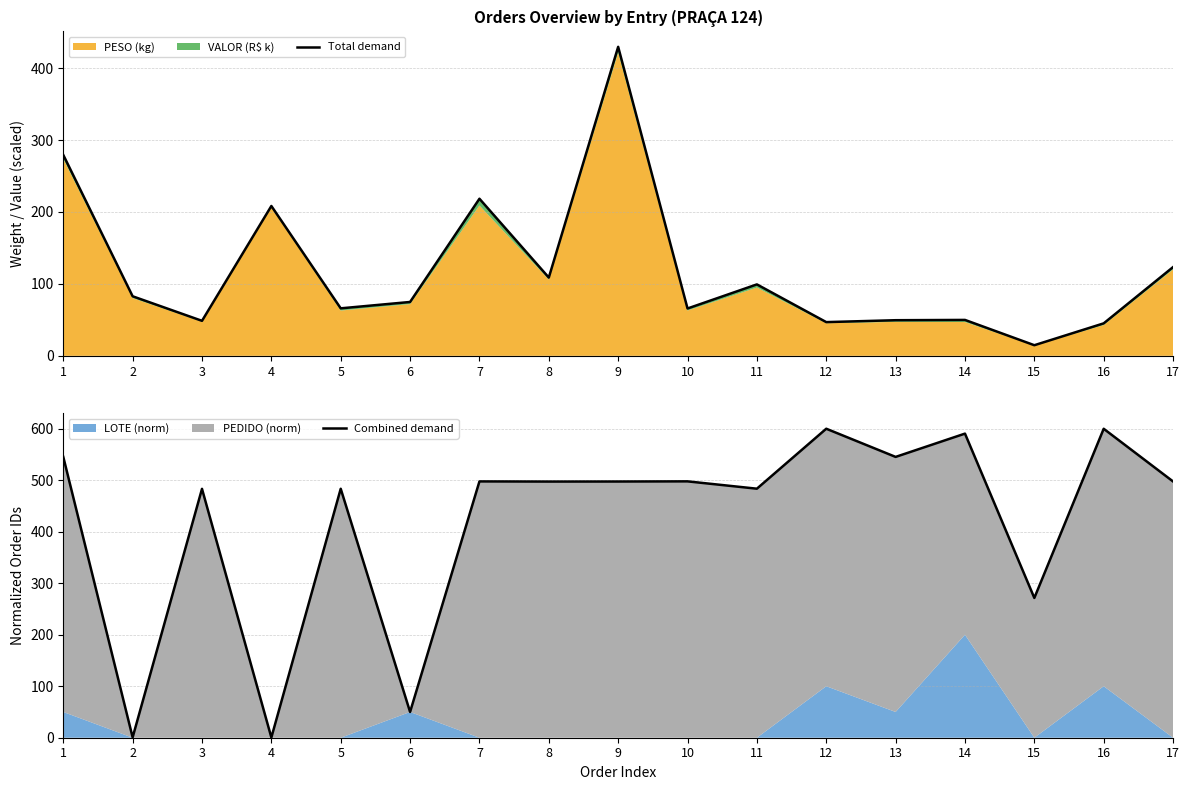

At which label does Combined demand reach its minimum?

4